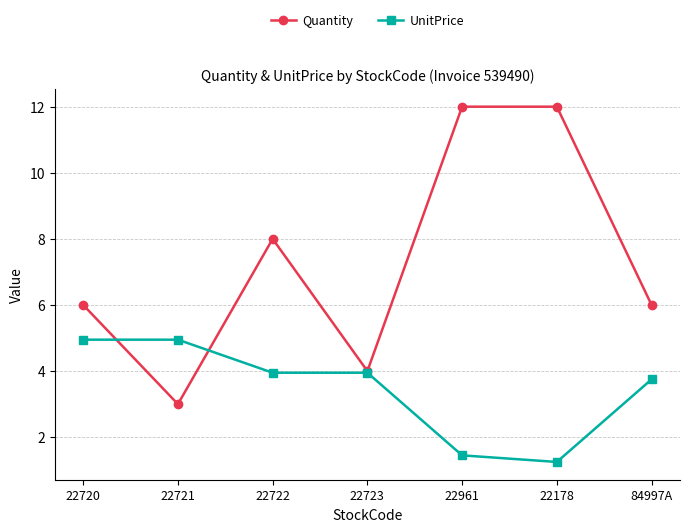

The UnitPrice series shows 5.0 at 22721. True or false?

True